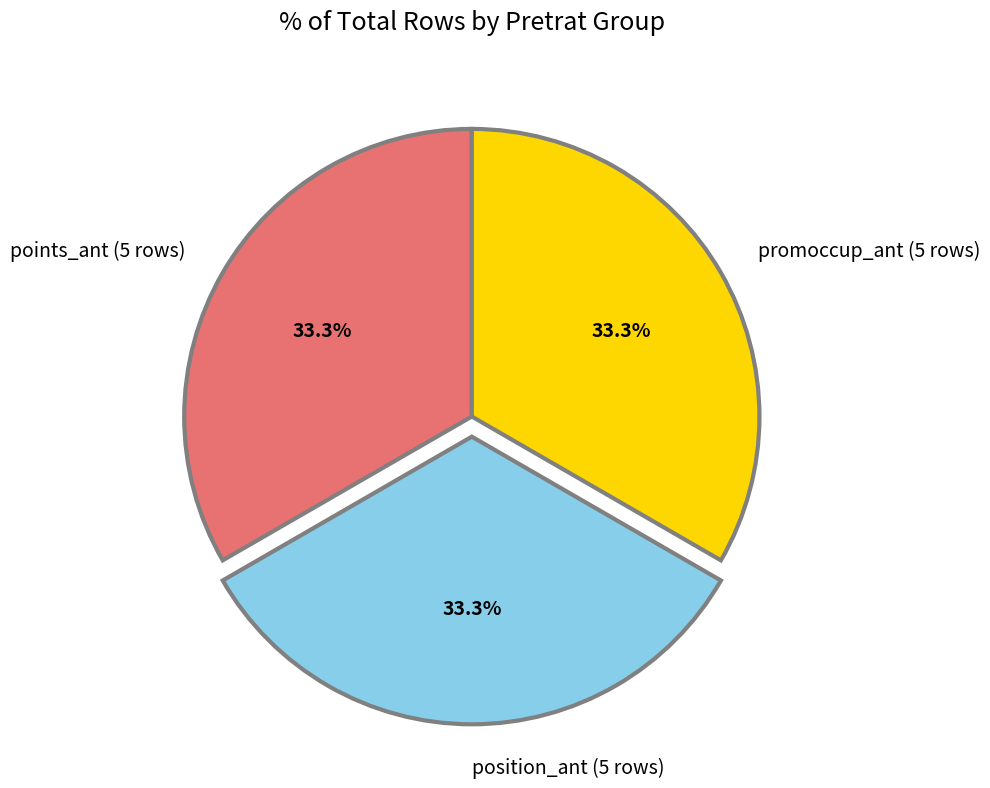

How many slices are in this pie chart?

3